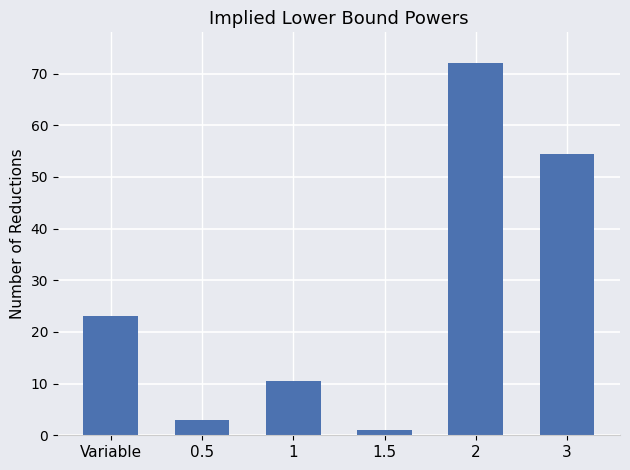

What is the label of the 5th bar from the right?

0.5